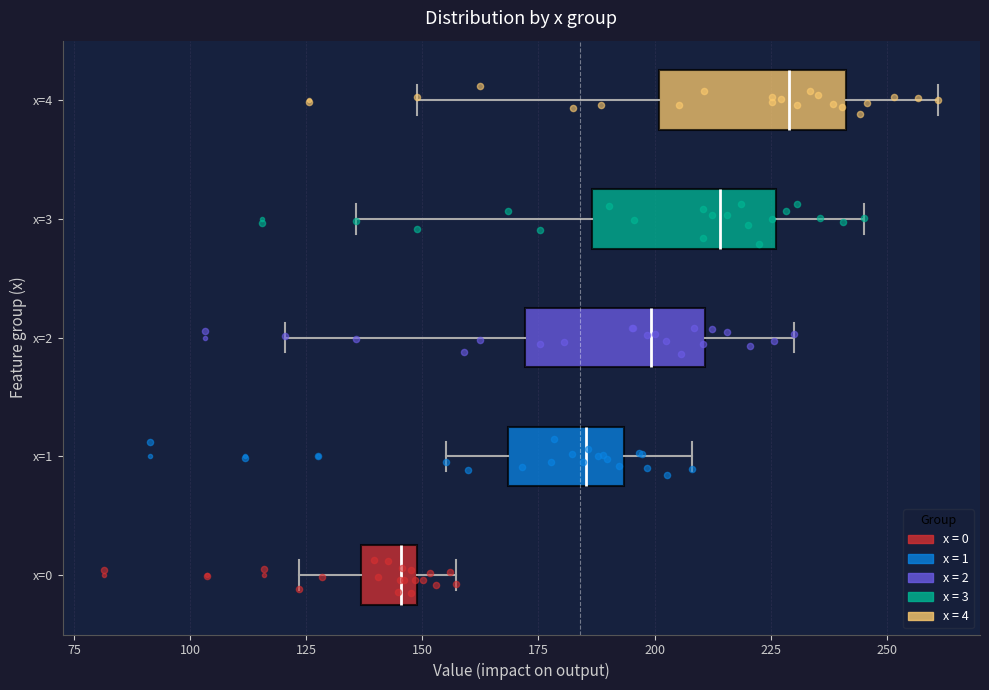

Where does the left whisker of the box for x=4 end on the x-axis? The values are not printed on the chart, so give them approximately, as read against the axis.

150